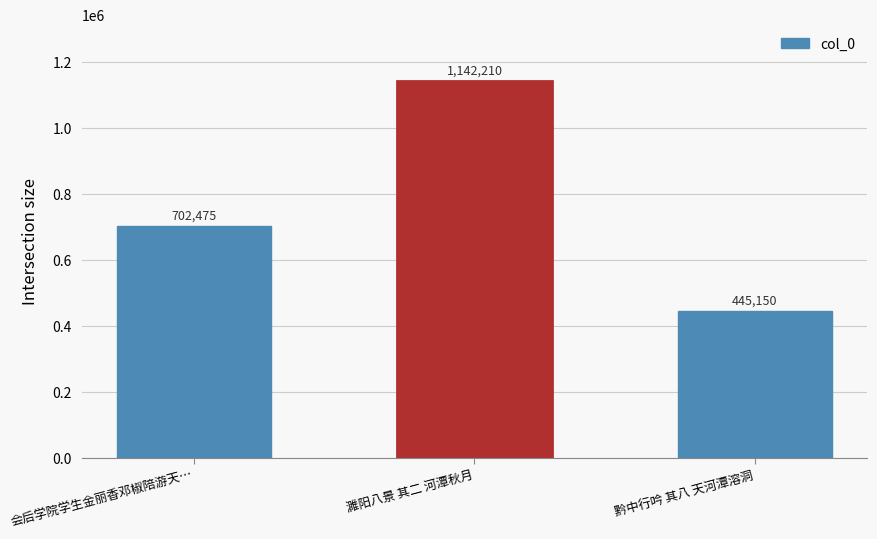

Reading left to right, list all the values displayed in this chart.

702475	1142210	445150